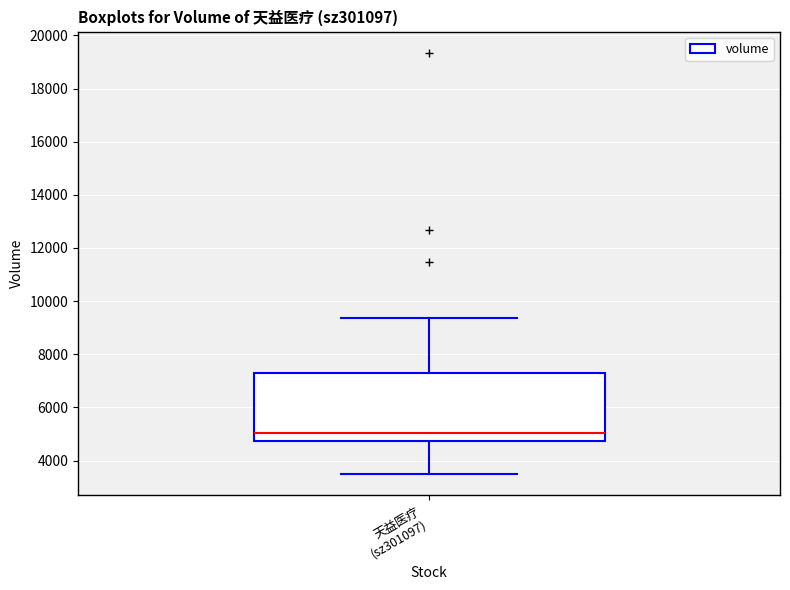

Transcribe this box plot: give where the median line is, the range the box spans, and where the two whiskers end, as read against the y-axis. The values are not printed on the chart, so give them approximately, as read against the axis.

median 5000, box 4800 to 7200, whiskers 3400 to 9400